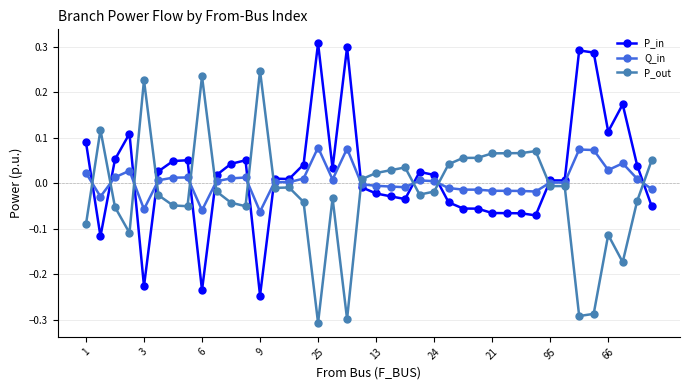

True or false: Q_in has more than 0 points higher than both neighbors.

True